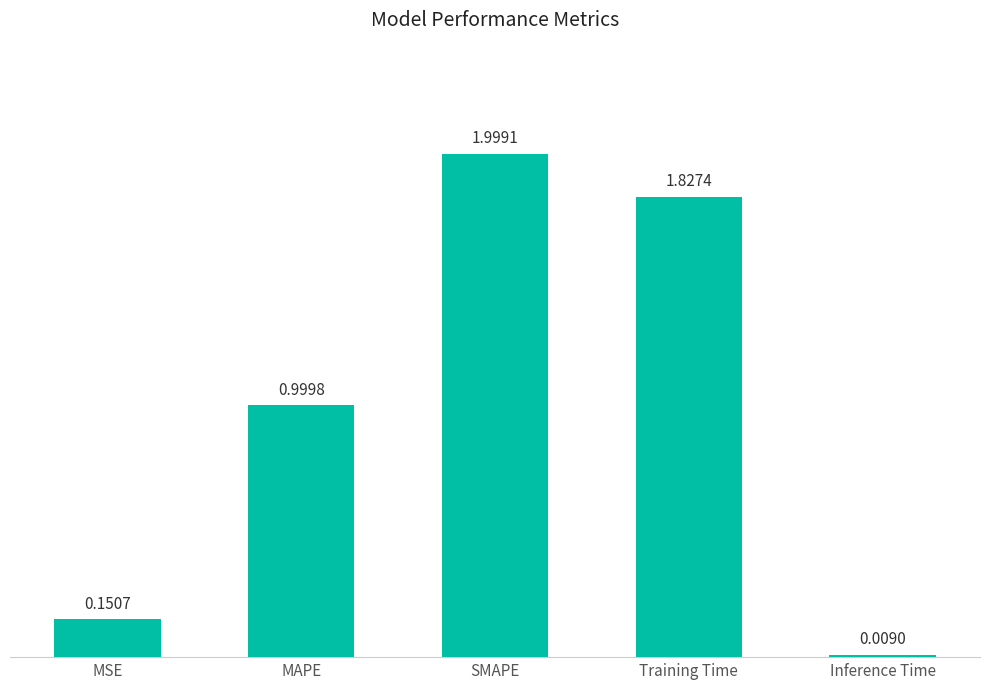

What is the label of the 3rd bar from the left?

SMAPE